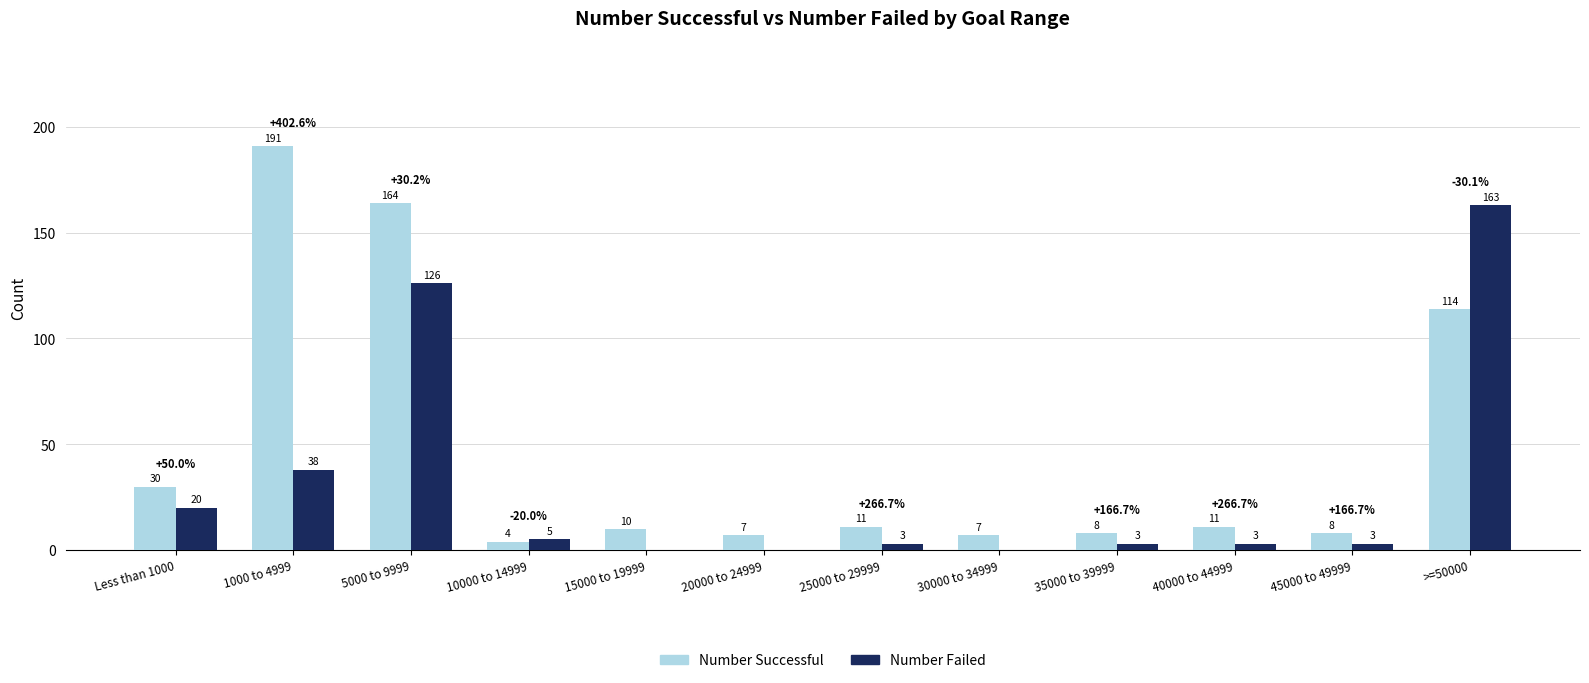

What is the highest value of the Number Successful series?

191